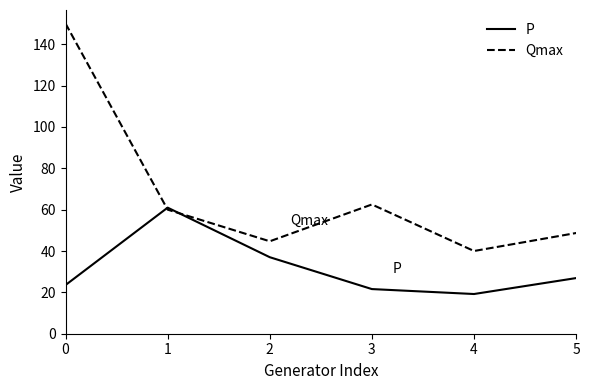

True or false: P has more than 2 points higher than both neighbors.

False